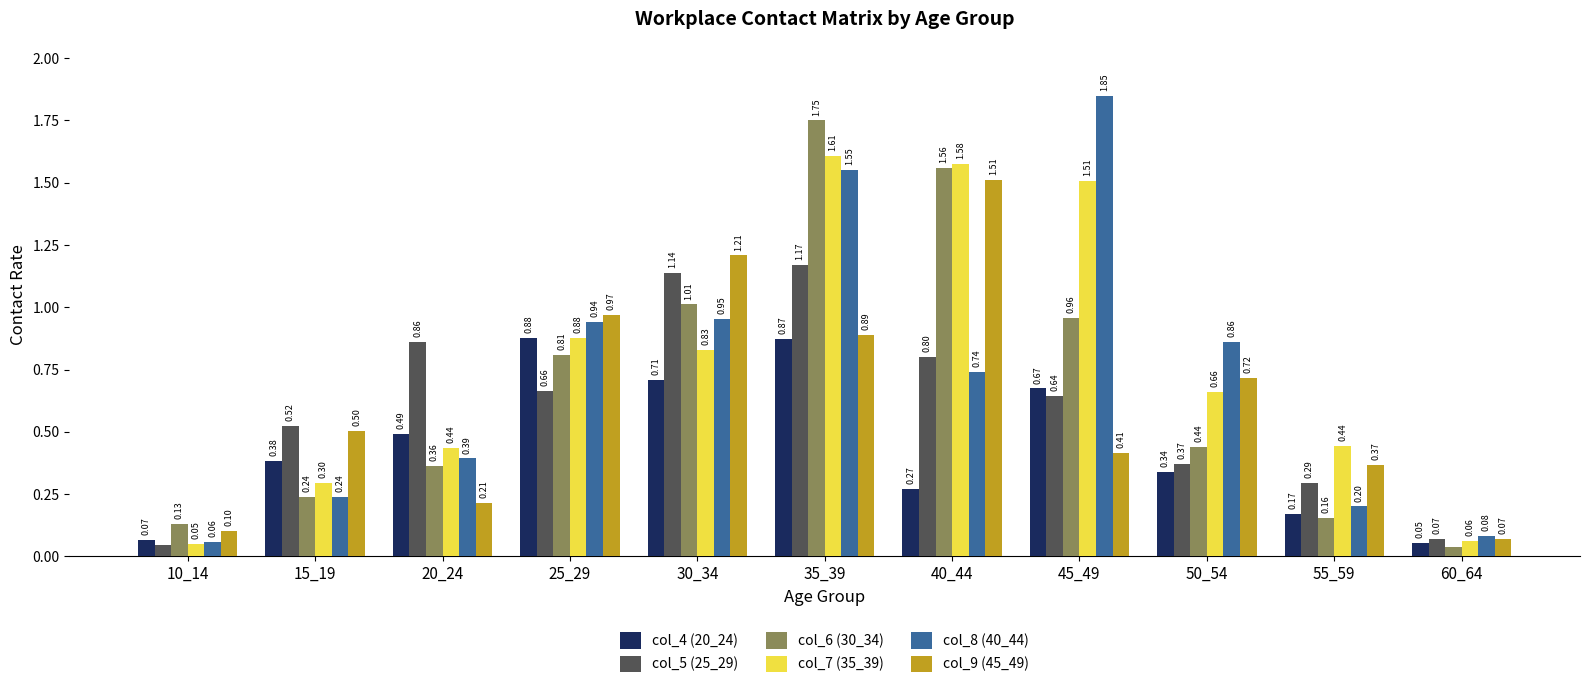

Is the value of col_8 (40_44) at 10_14 greater than the value of col_6 (30_34) at 45_49?

No